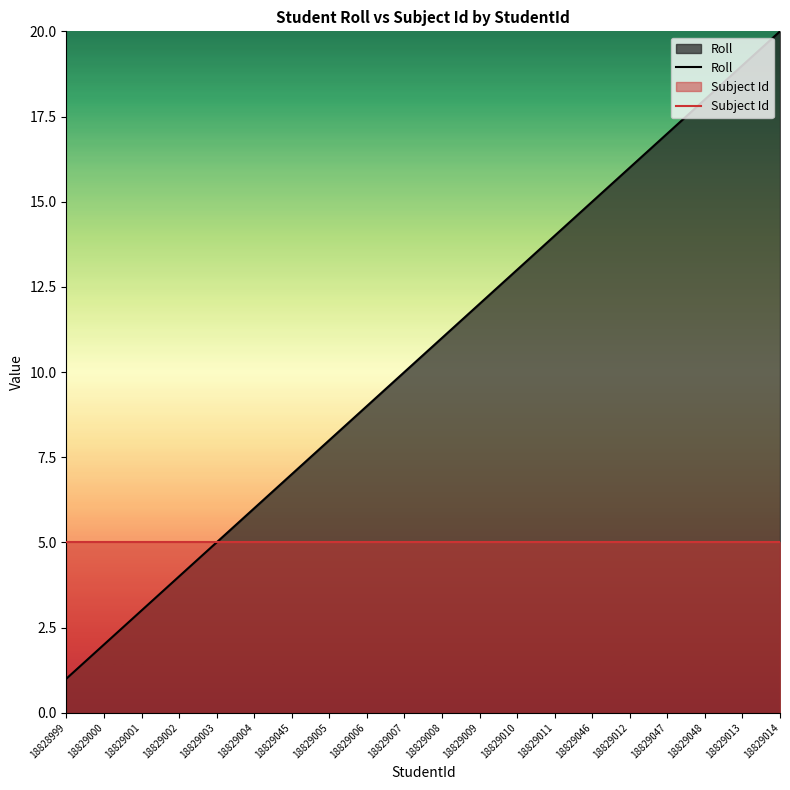

Reading left to right, extract all data points from this chart.

Roll: 1	2	3	4	5	6	7	8	9	10	11	12	13	14	15	16	17	18	19	20
Subject Id: 5	5	5	5	5	5	5	5	5	5	5	5	5	5	5	5	5	5	5	5